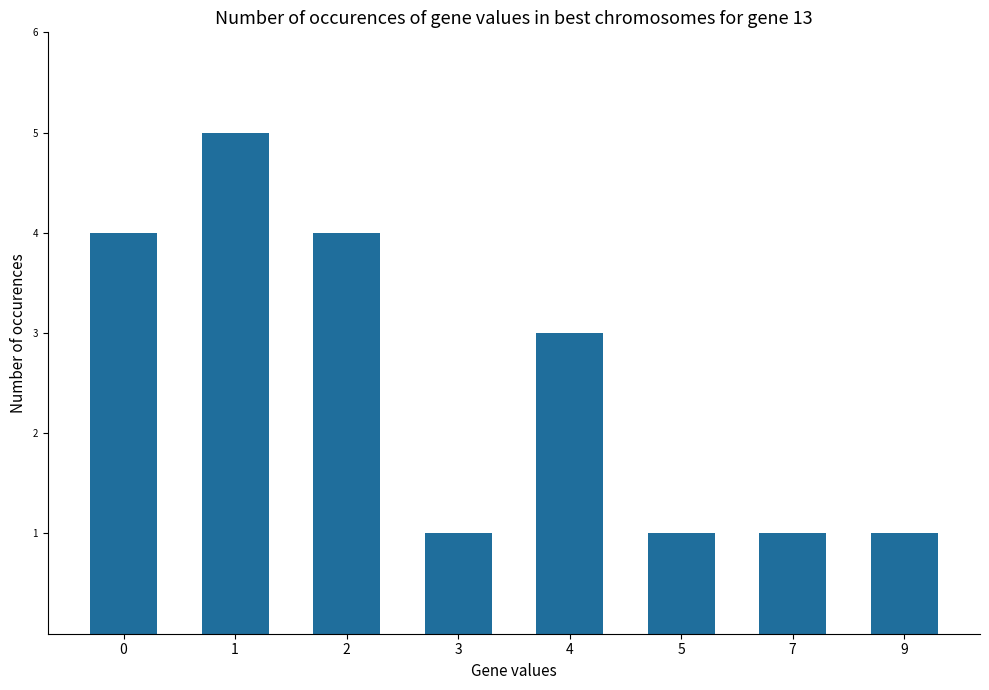

The chart shows a value of 4 at 4. True or false?

False